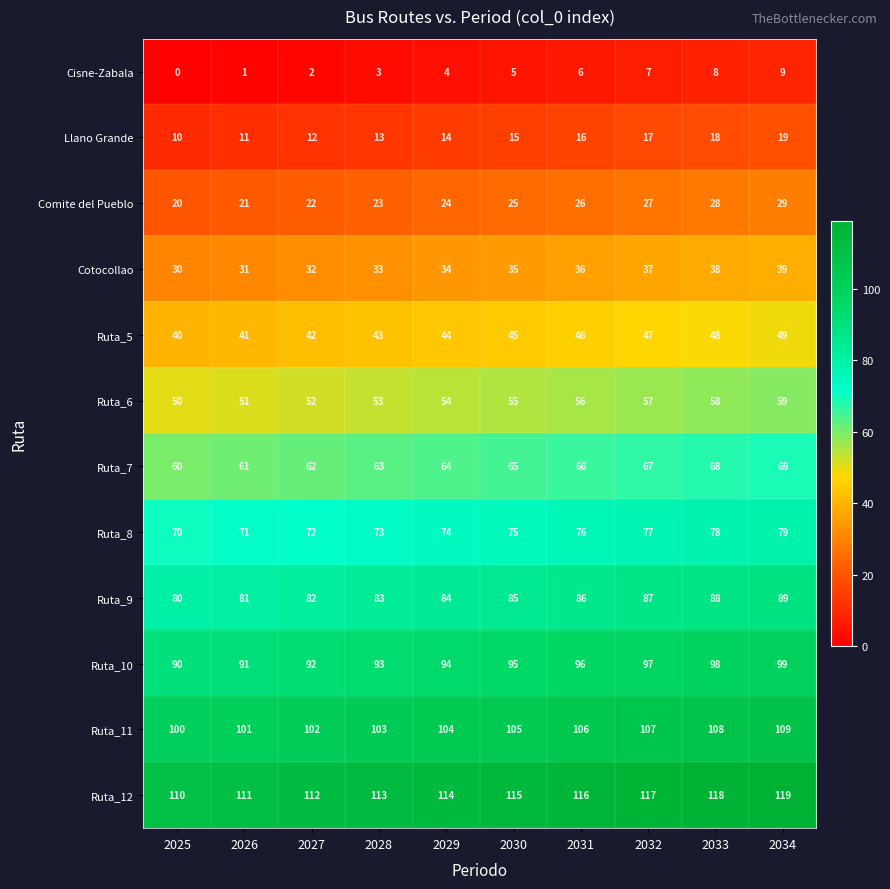

What is the total value across all series at 2026?

672